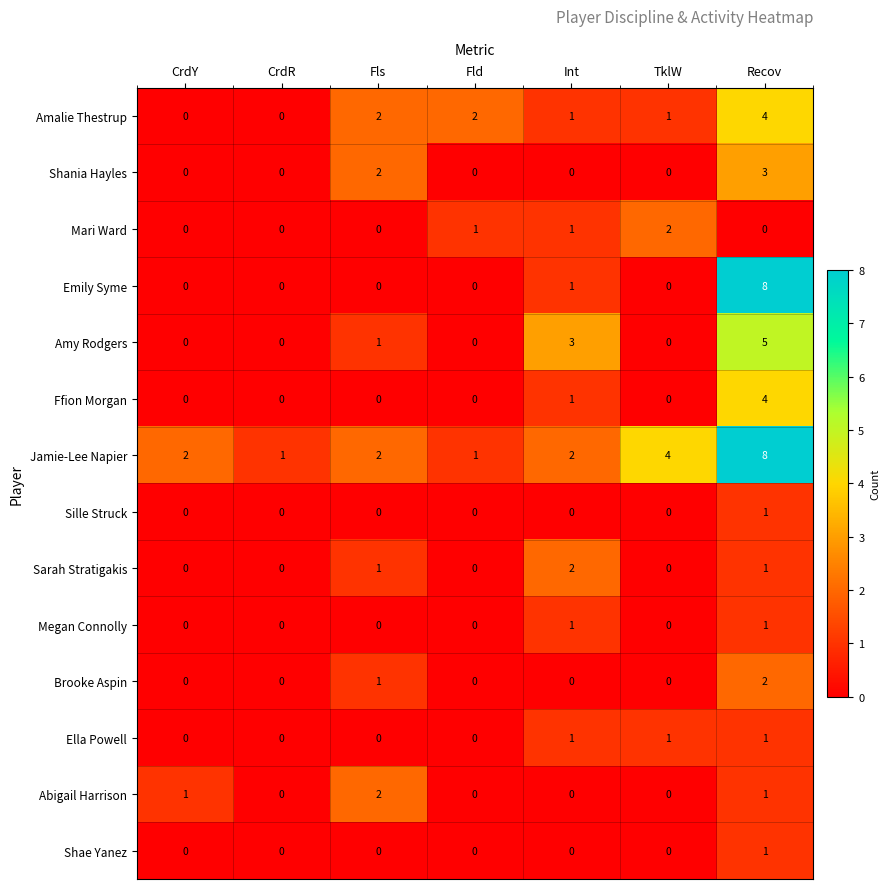

True or false: Sille Struck has a value of 0 at Recov.

False